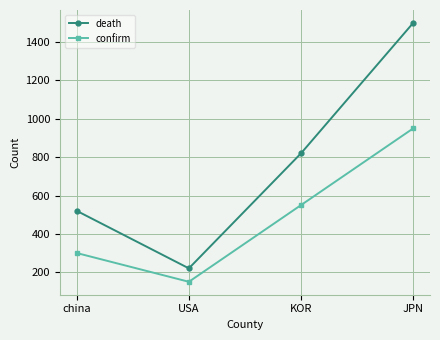

How many lines are shown in the chart?

2